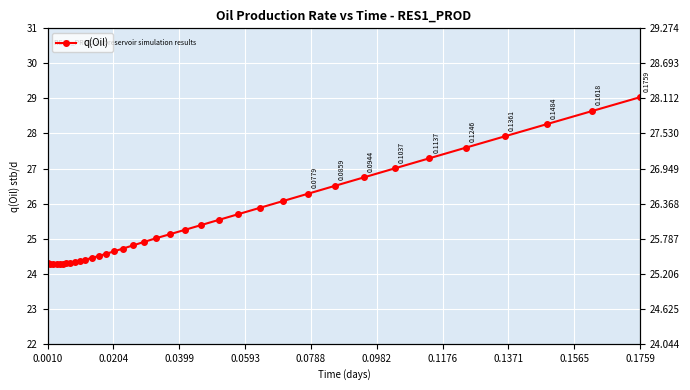

Does the chart display data point markers on the line(s)?

Yes